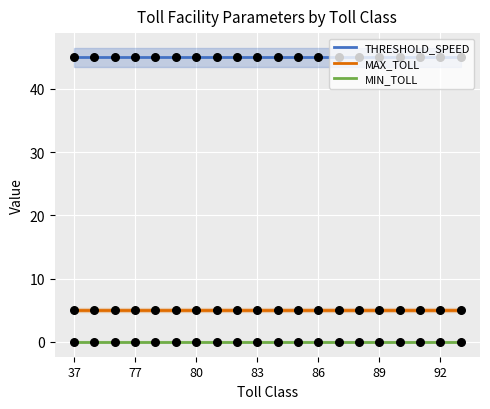

True or false: MAX_TOLL and MIN_TOLL cross at least once.

False